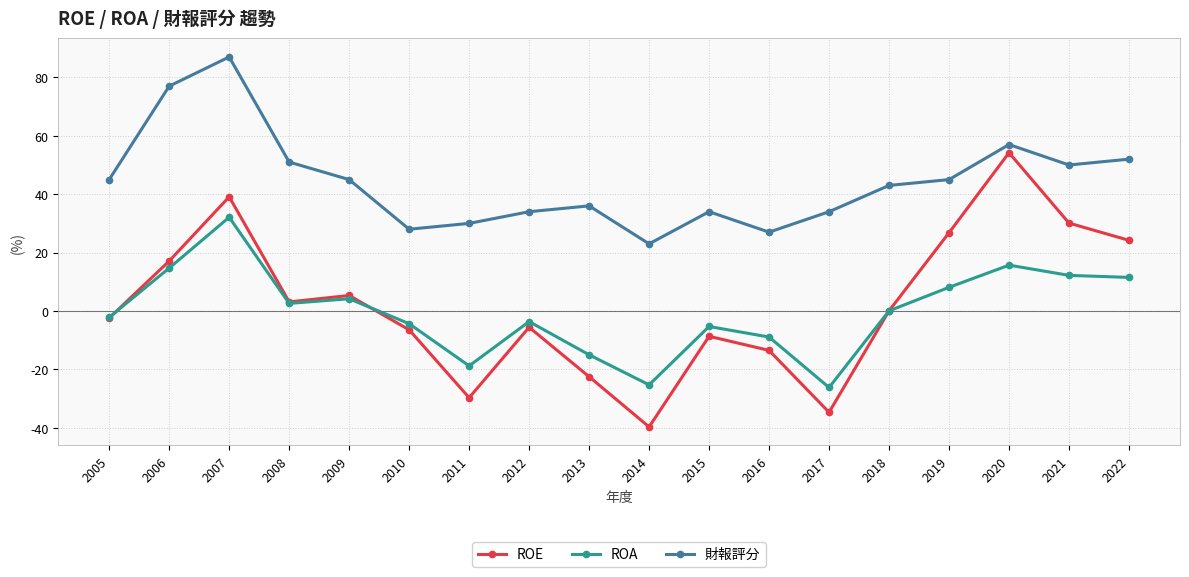

What is the sum of all ROE values?

36.8